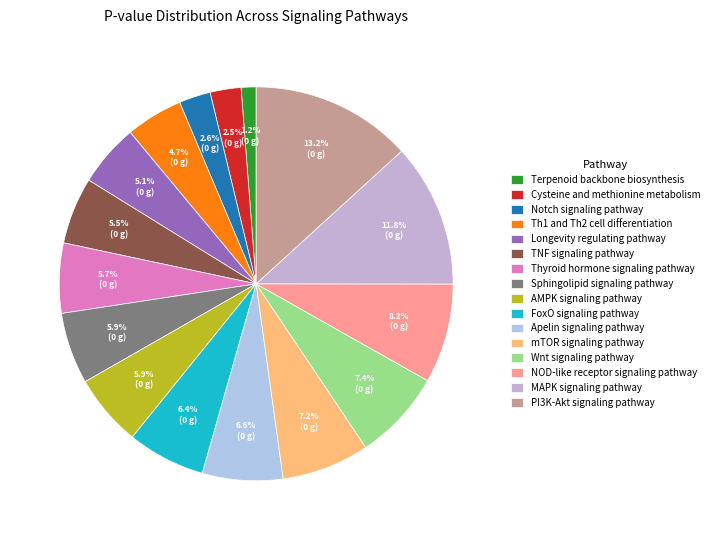

To the nearest percent, what is the average slice percentage?

6%